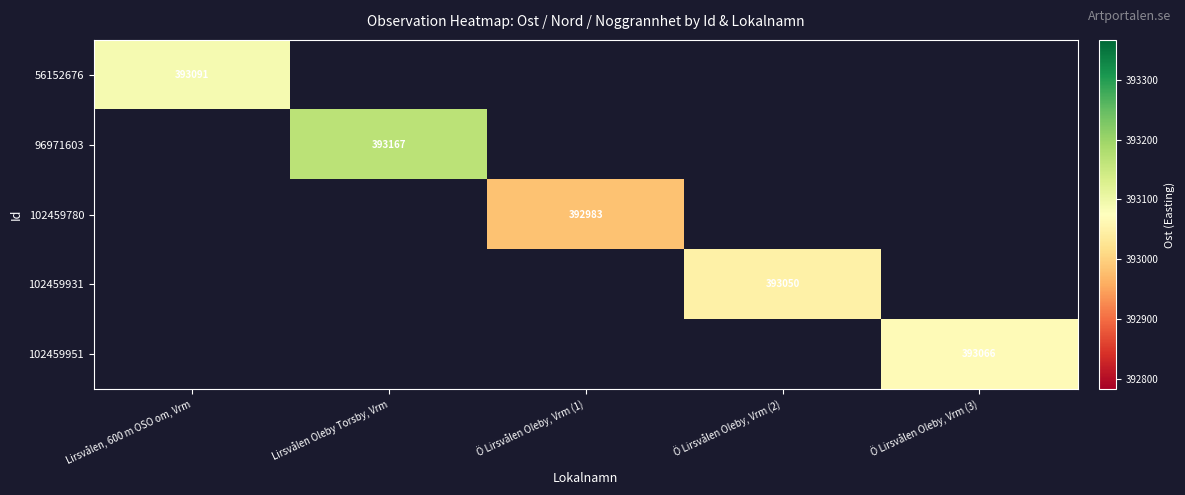

Is the value of 96971603 at Lirsvålen Oleby Torsby, Vrm greater than the value of 102459780 at Ö Lirsvålen Oleby, Vrm (1)?

Yes